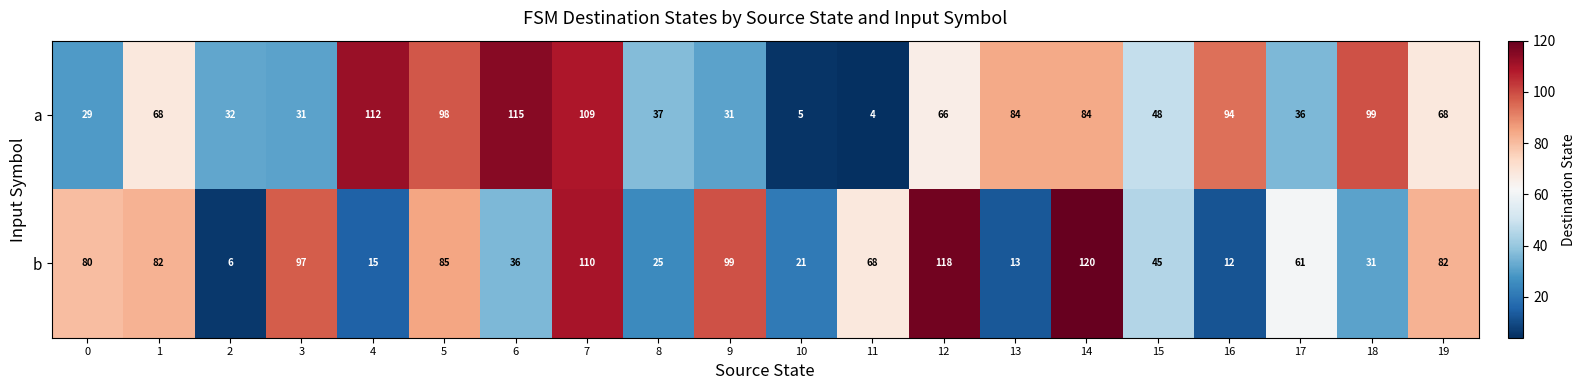

The b series shows 13 at 13. True or false?

True